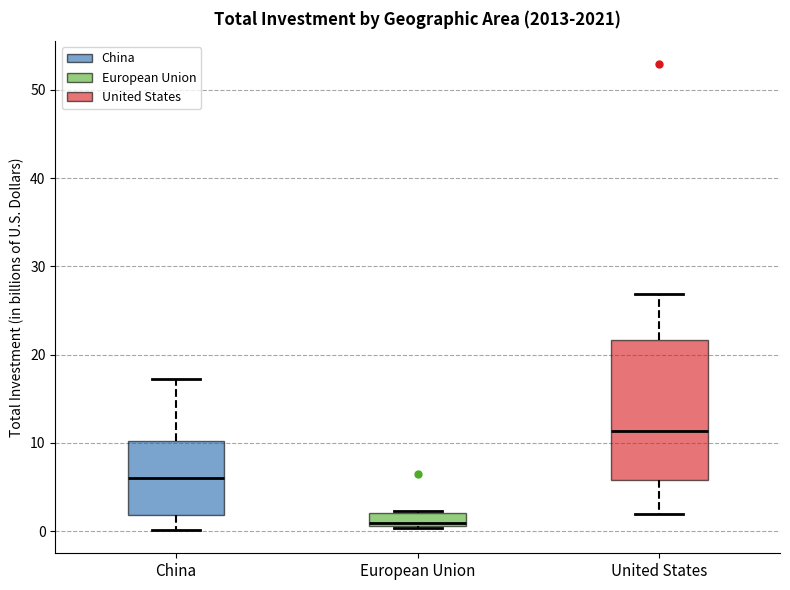

Where does the lower whisker of the box for United States end on the y-axis? The values are not printed on the chart, so give them approximately, as read against the axis.

2